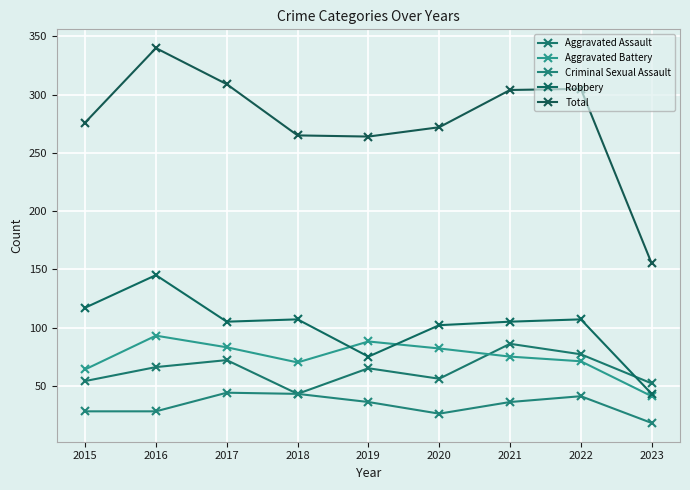

Which has a higher value, 2023 or 2016?

2016